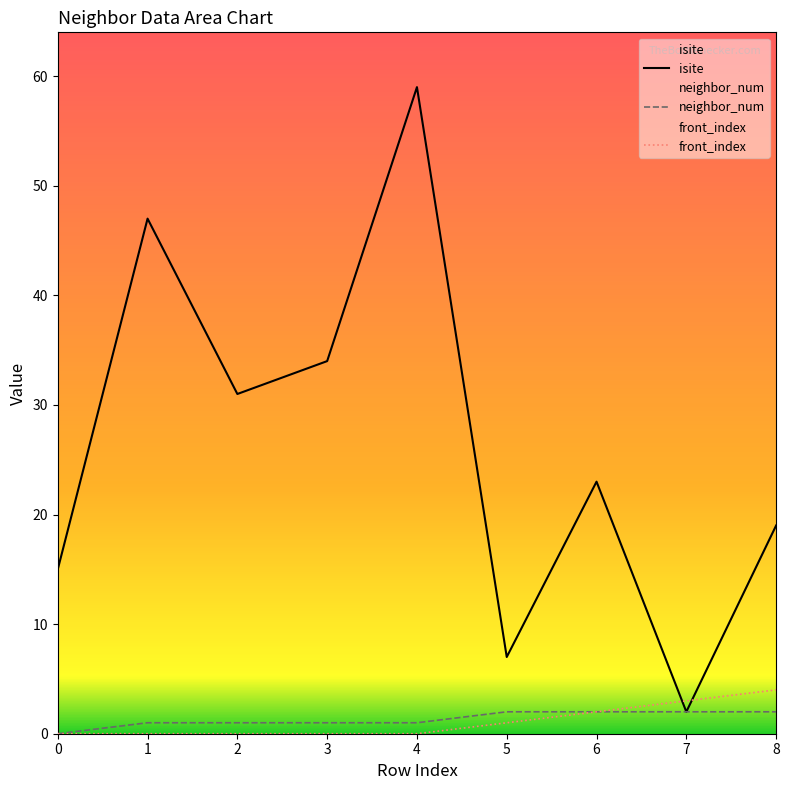

What is the total value across all series at 1?

48